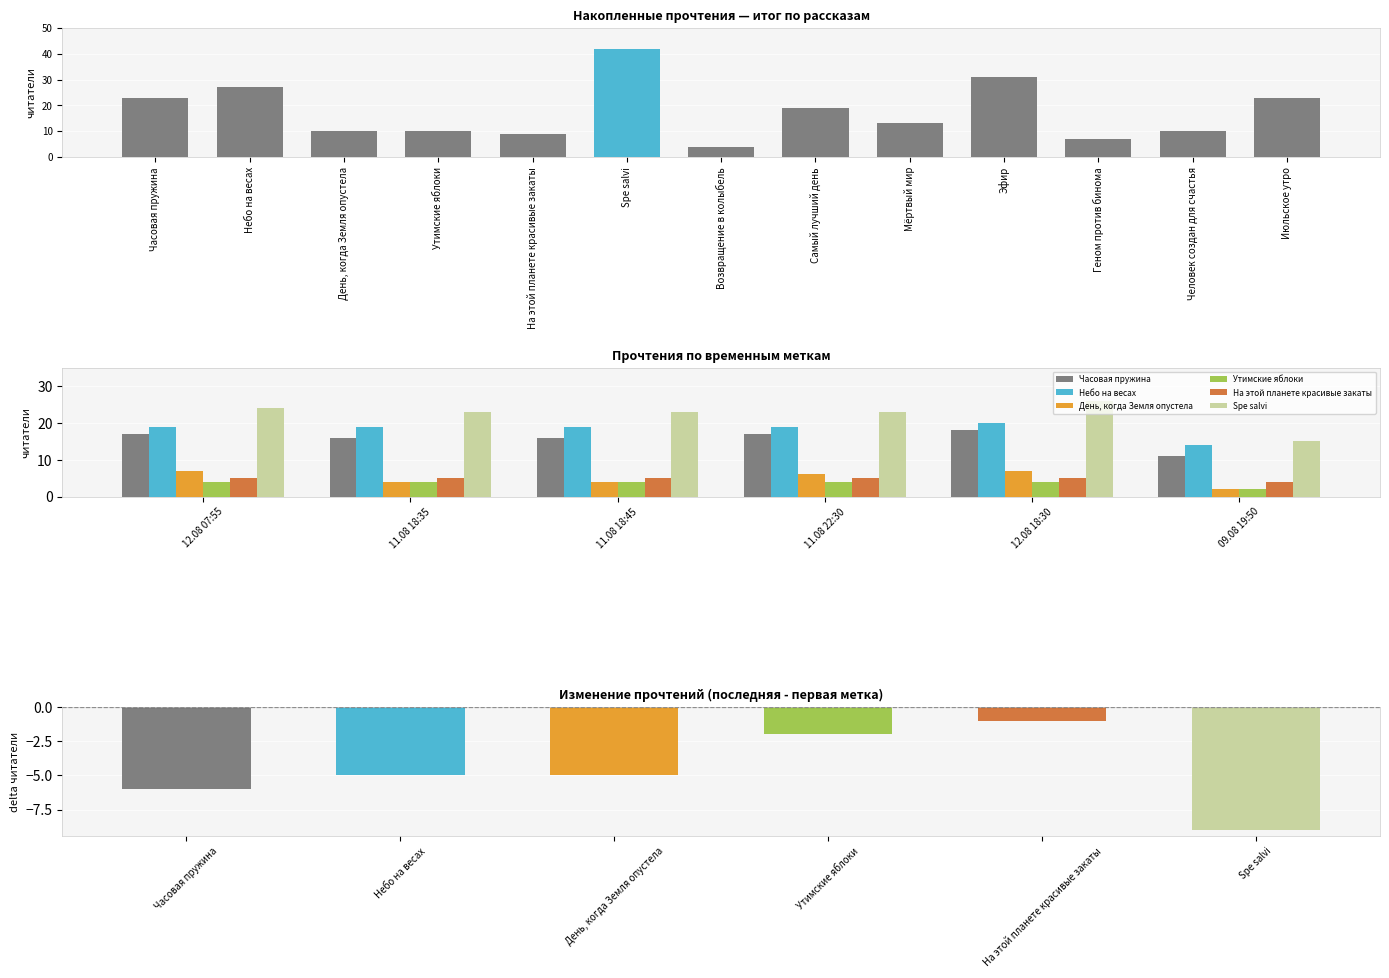

What is the label of the 2nd bar from the right?

12.08 18:30